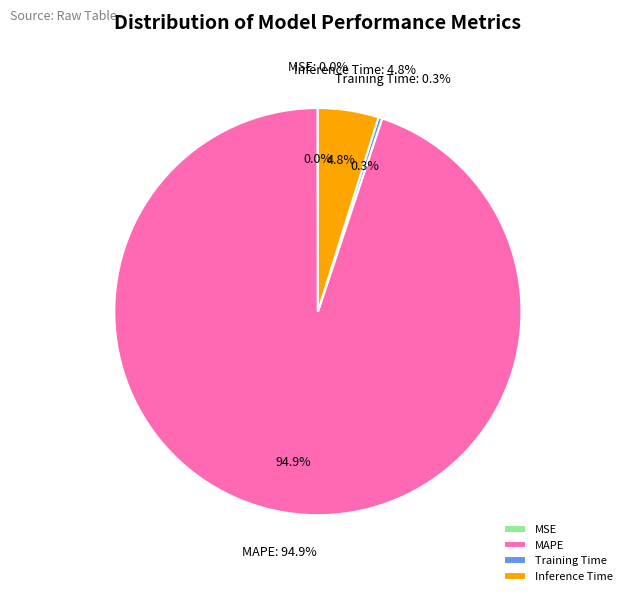

Is there a majority slice in this chart?

Yes